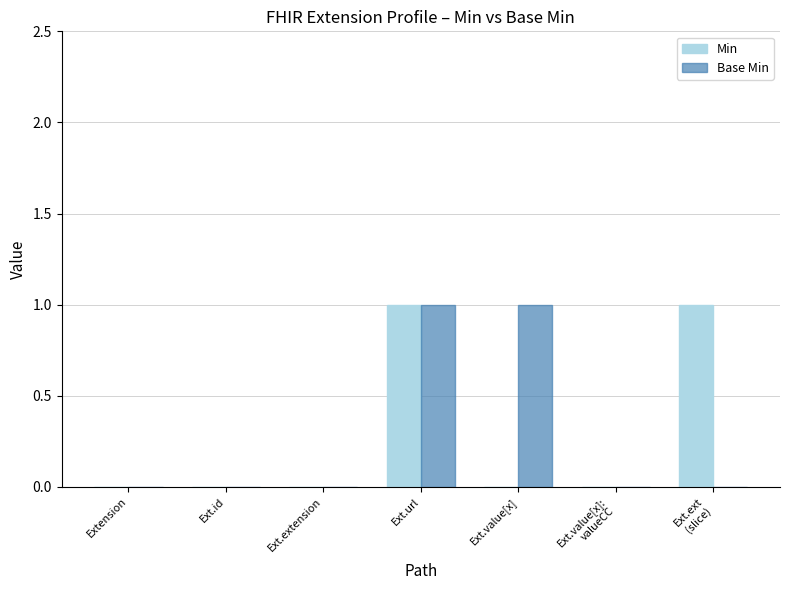

Is it true that Min equals -1 at Ext.id?

False